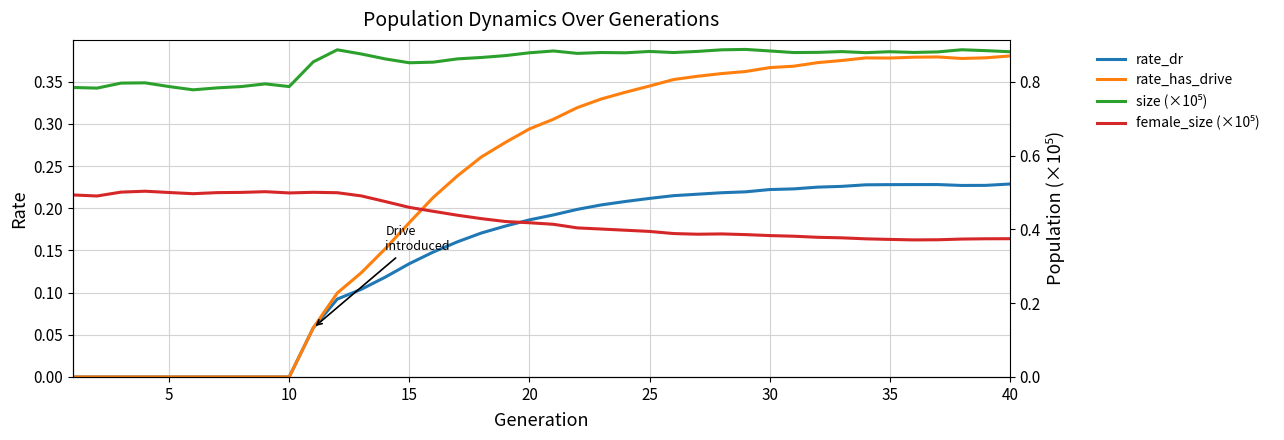

Does the chart display data point markers on the line(s)?

No